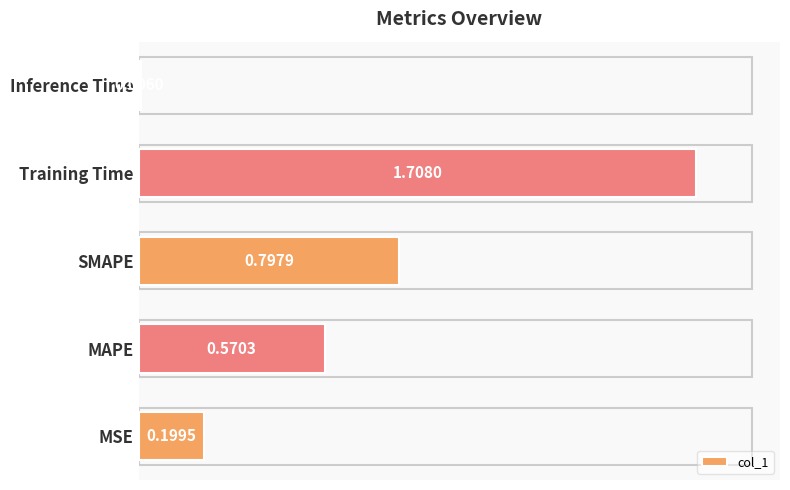

Which label corresponds to the smallest value in the chart?

Inference Time